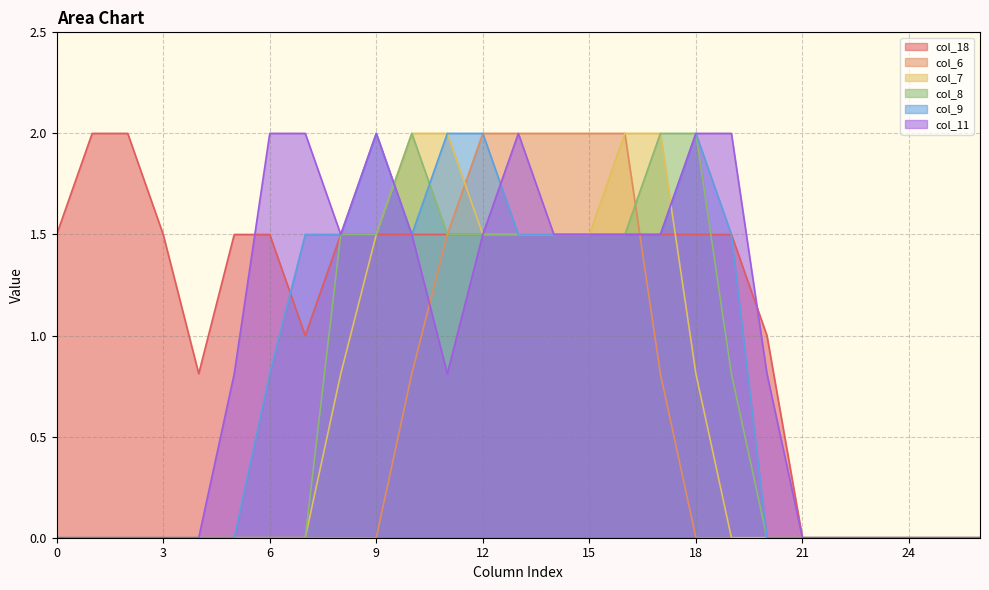

Between 19 and 9, which is larger?

19